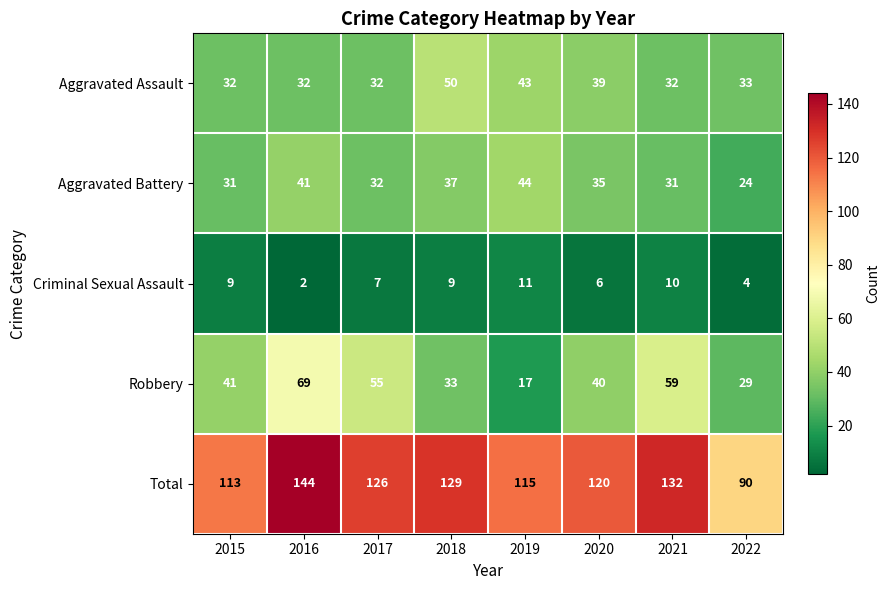

Which series has the largest total across all categories?

Total